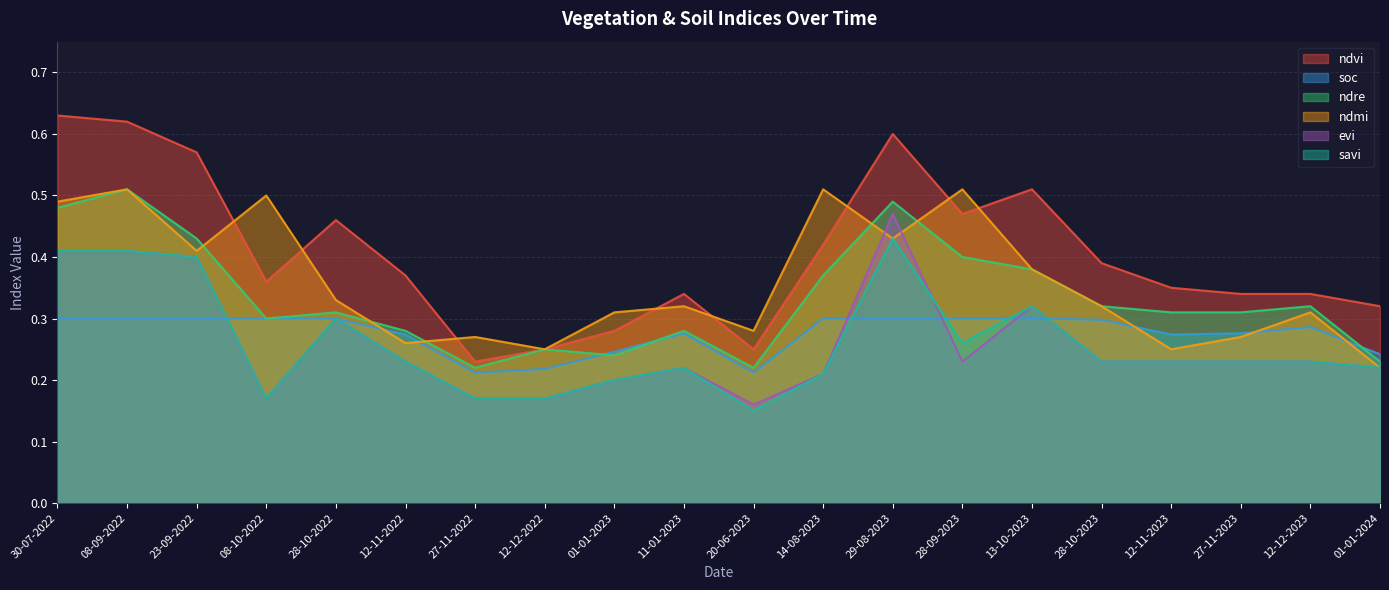

What is the approximate value of ndre at 29-08-2023?

0.5